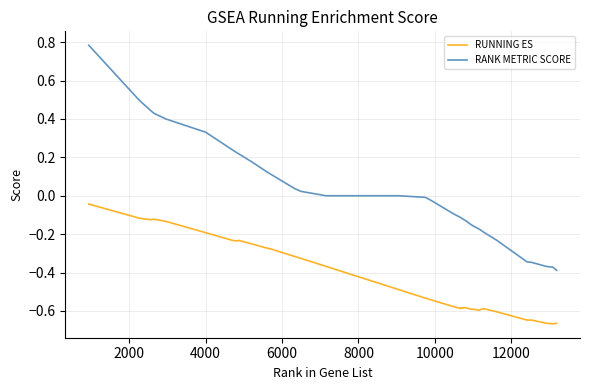

True or false: RANK METRIC SCORE and RUNNING ES cross at least once.

False